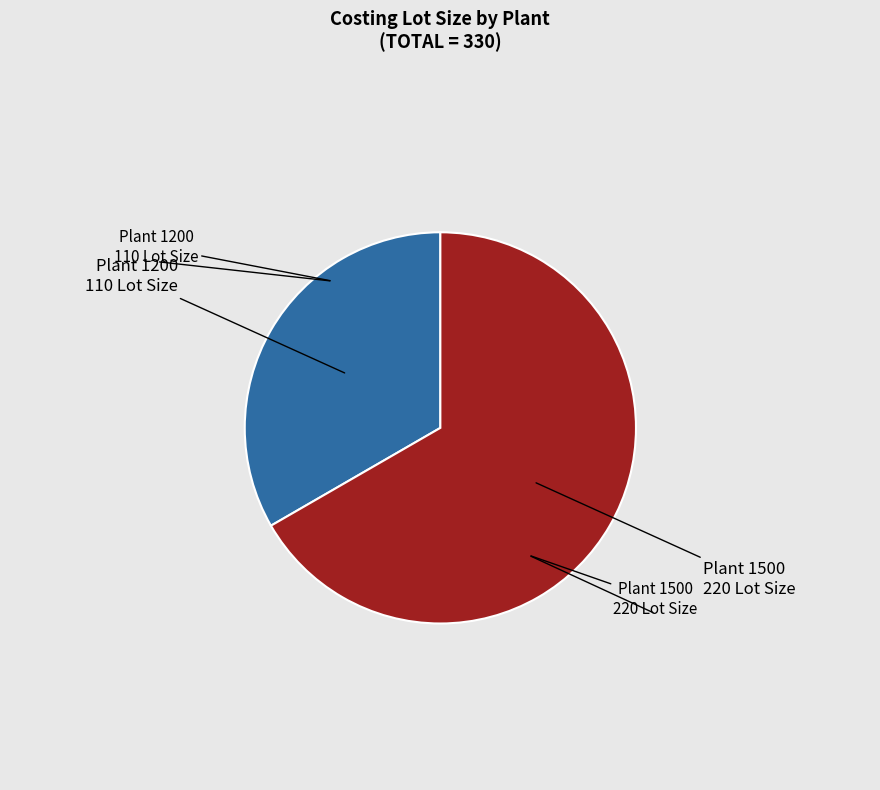

Does any single category account for the majority?

Yes